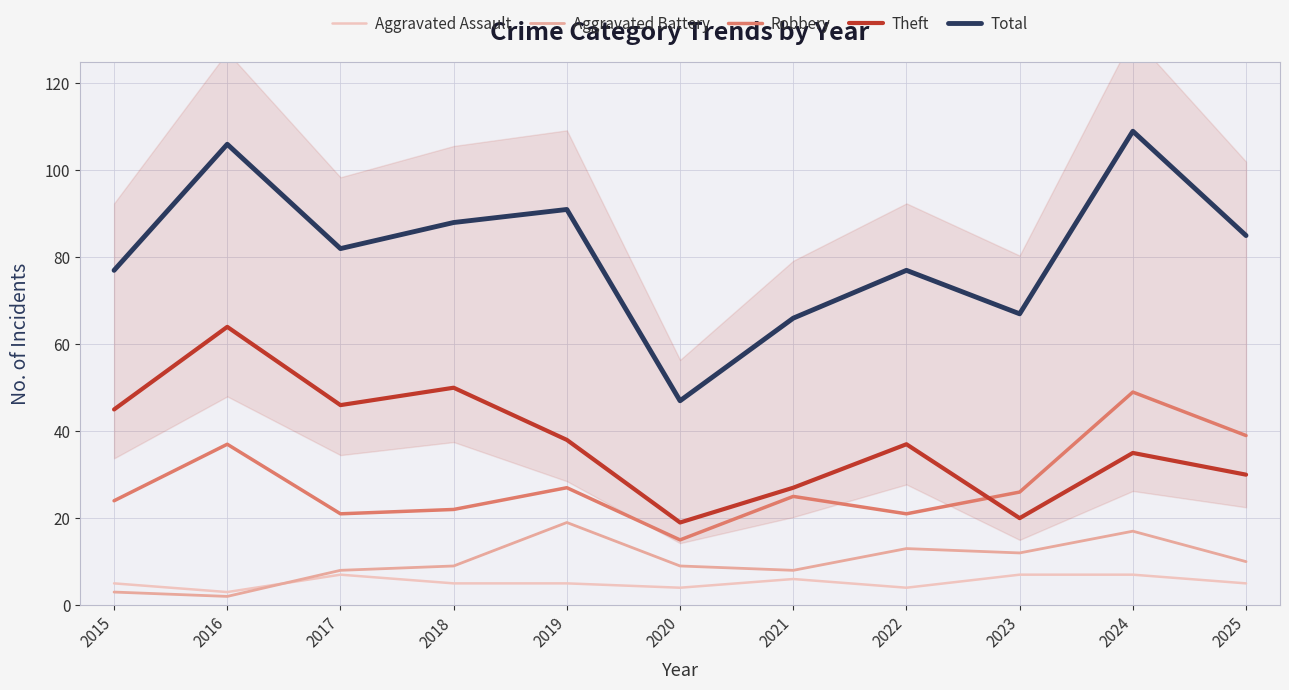

Which series changed the most between 2015 and 2018?

Total